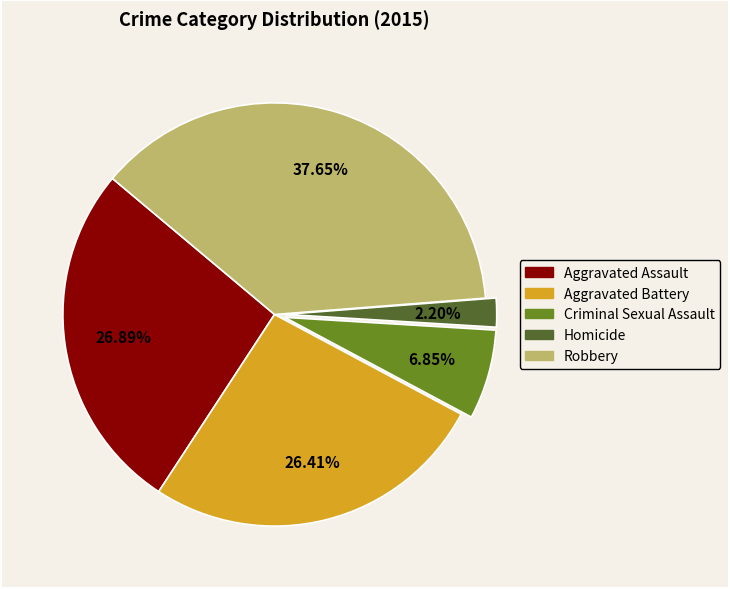

How many slices are in this pie chart?

5